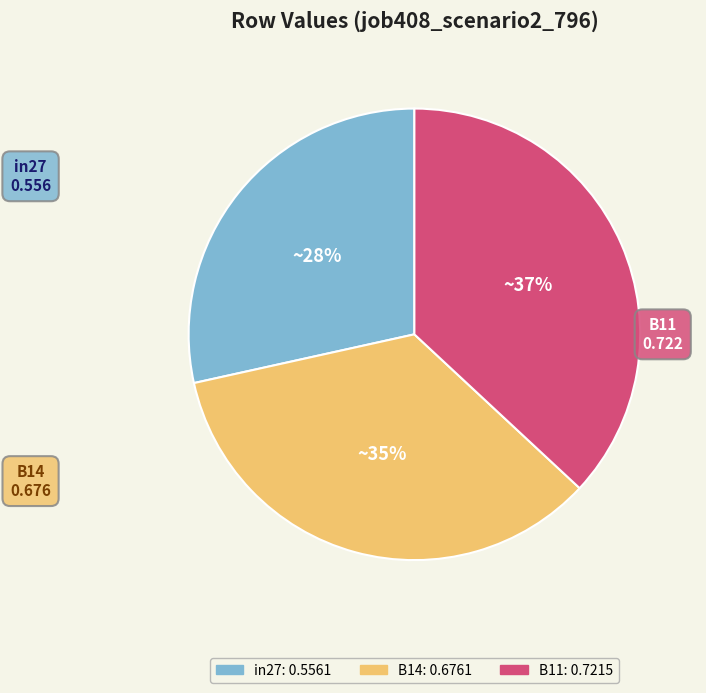

To the nearest percent, what is the combined percentage of B11 and B14?

72%